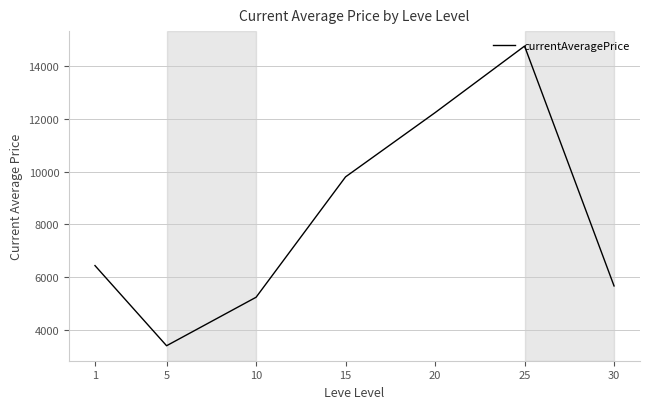

Does the chart have visible grid lines?

Yes